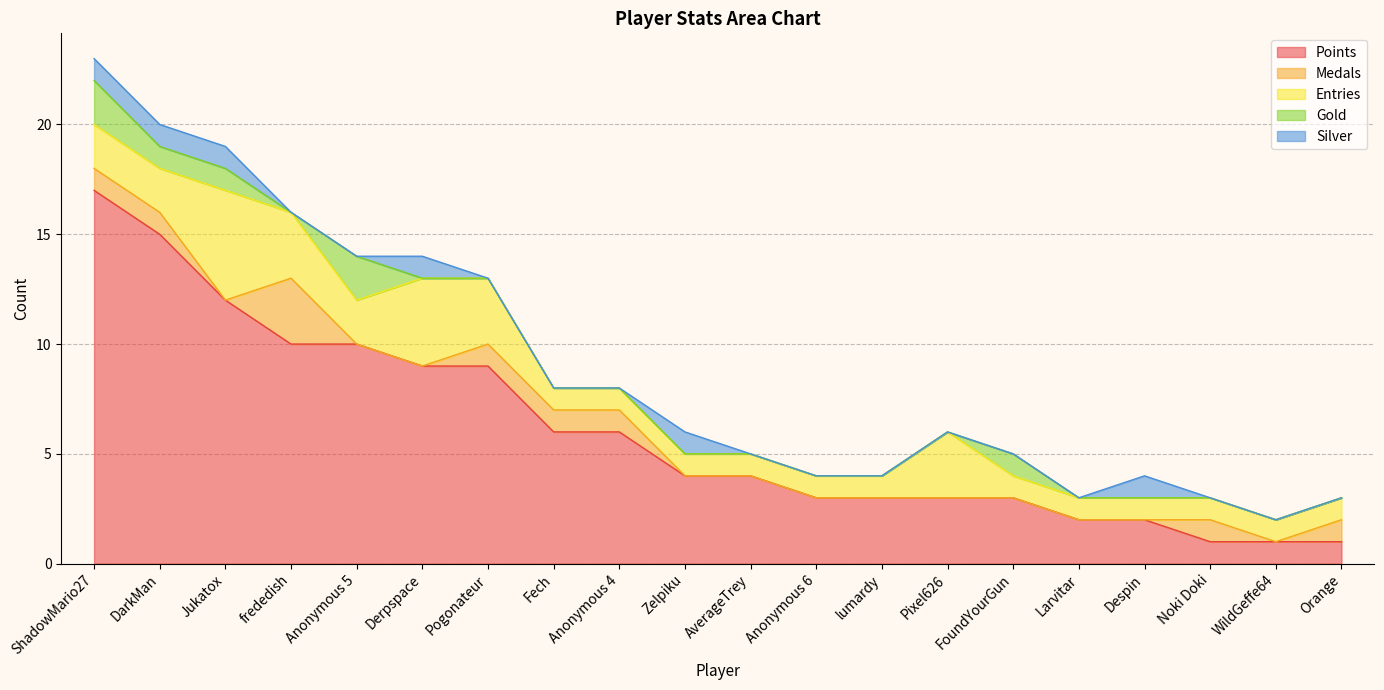

What is the difference between the second highest and second lowest values in the Gold series?

2